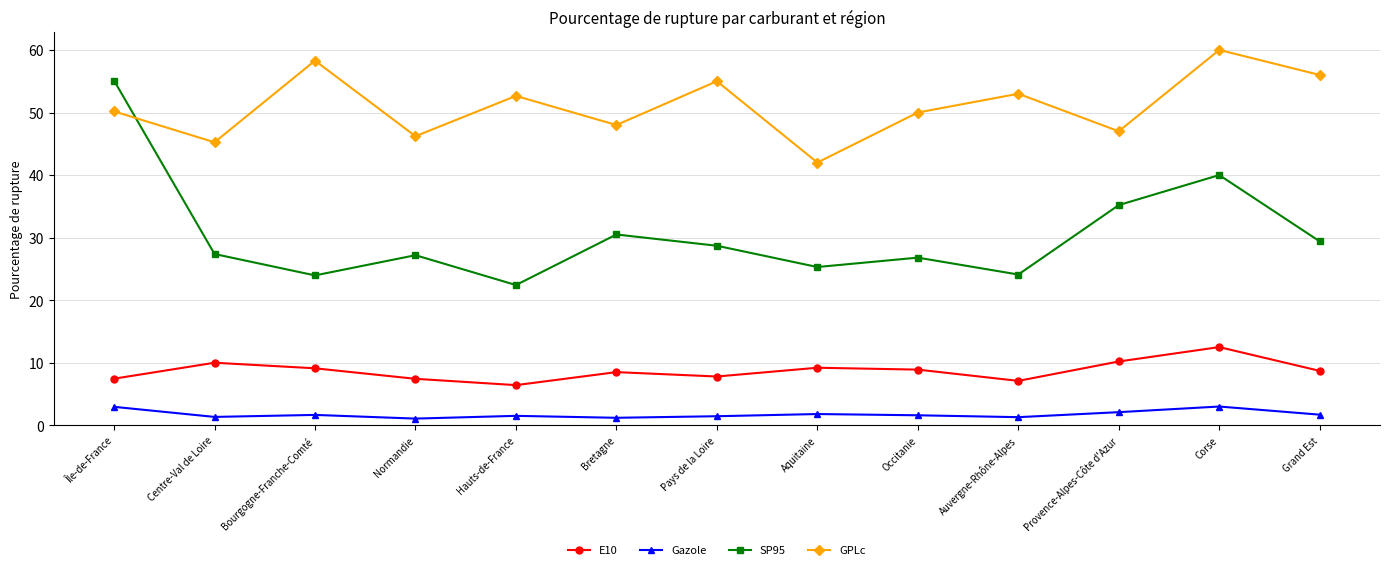

True or false: Gazole has more than 0 points higher than both neighbors.

True